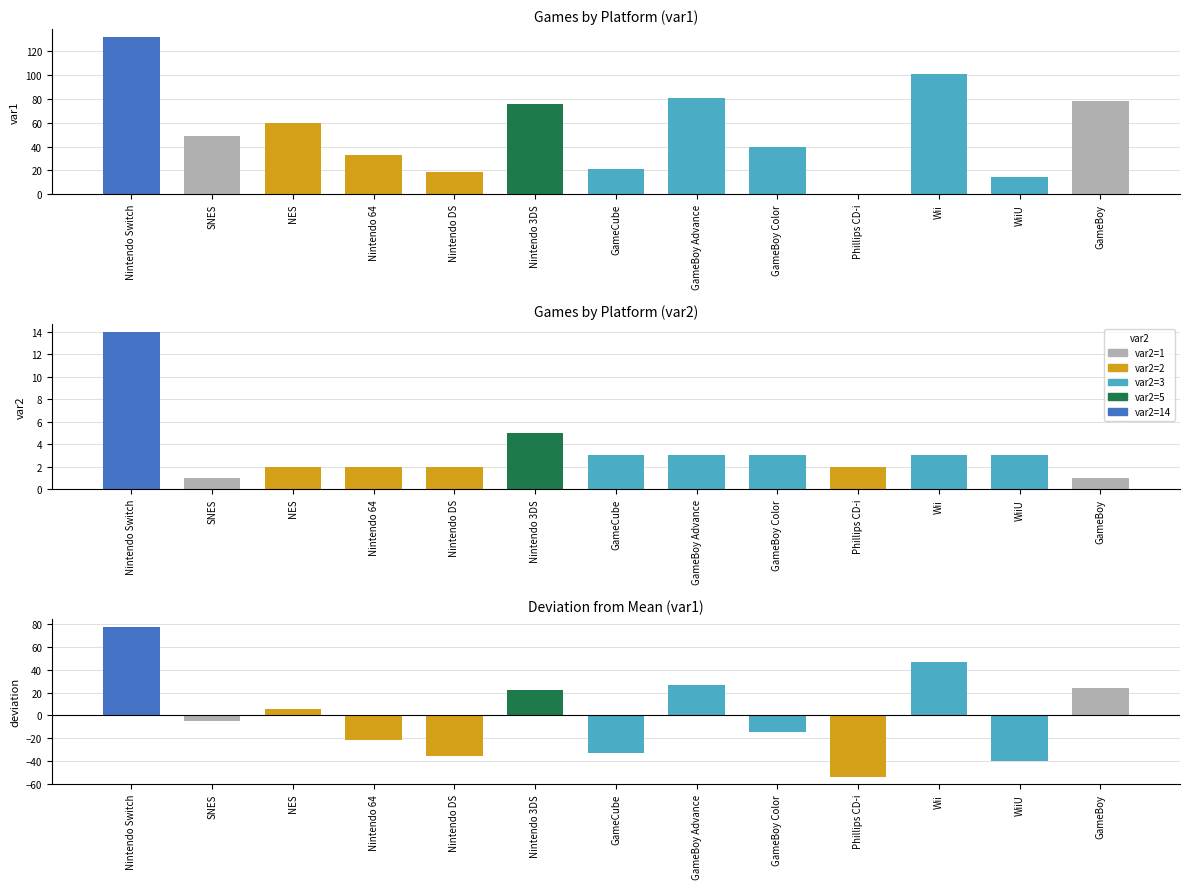

How many data points in var1 are less than 49?

6